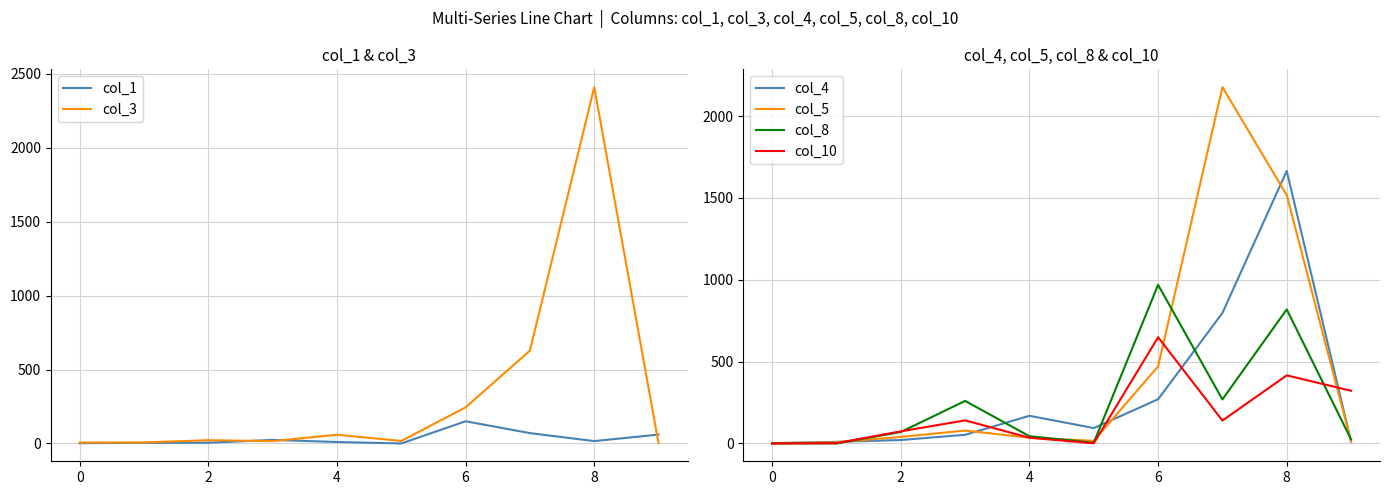

Count the number of data series in this chart.

6